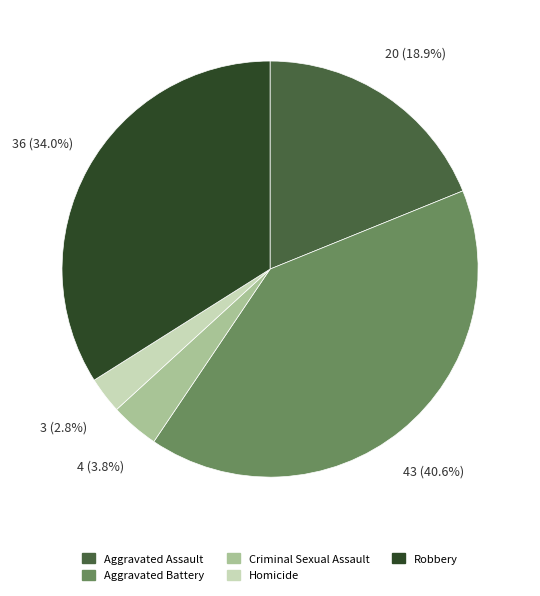

Is Robbery the majority of the pie?

No